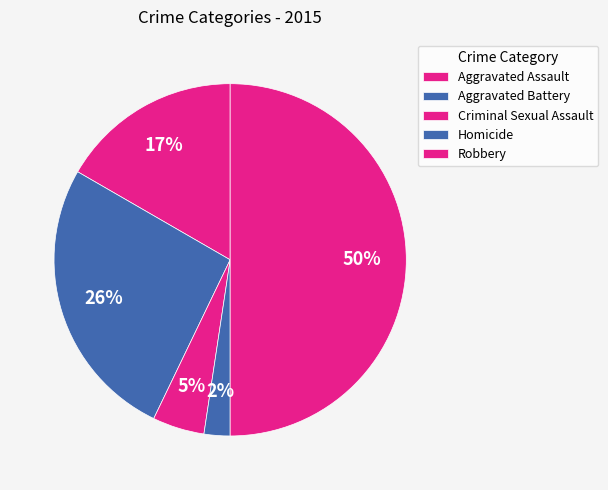

Count the number of slices in the pie.

5